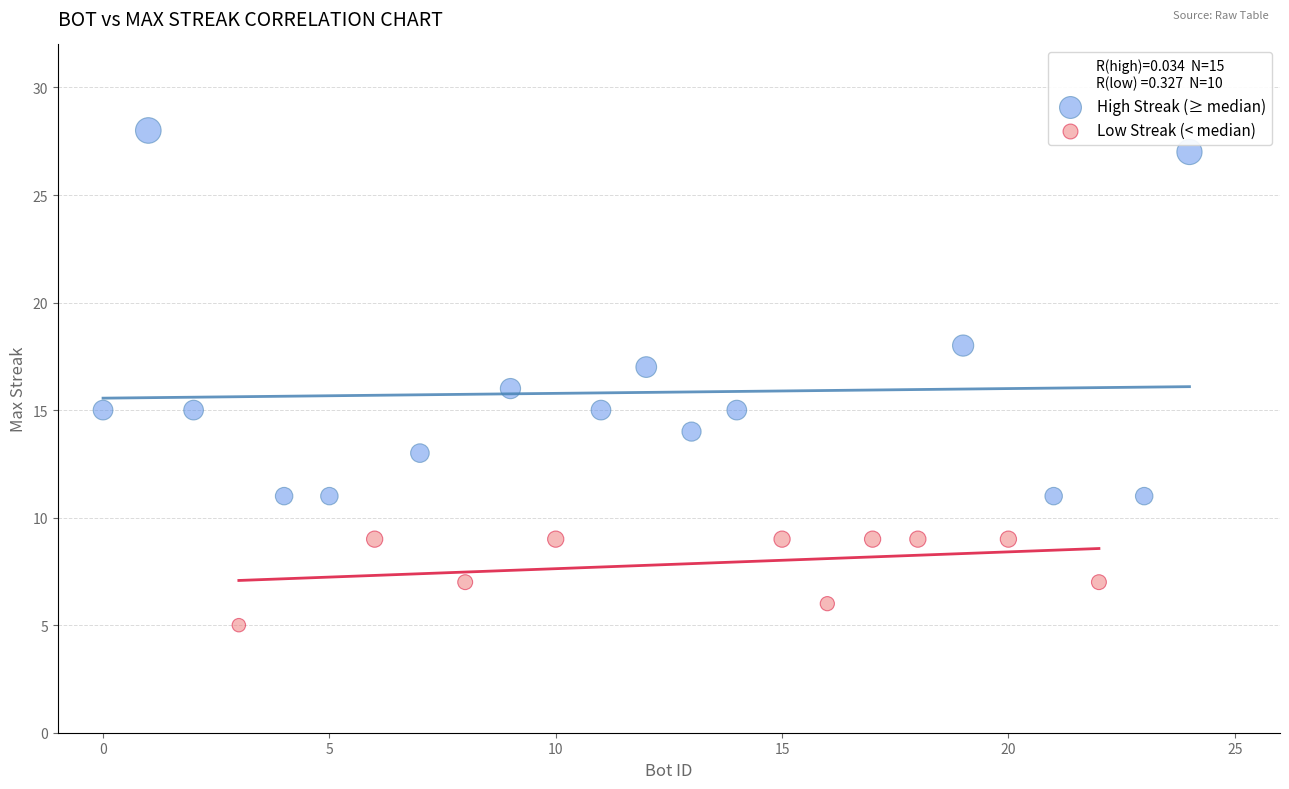

Which series contains the lowest Y value?

Low Streak (< median)